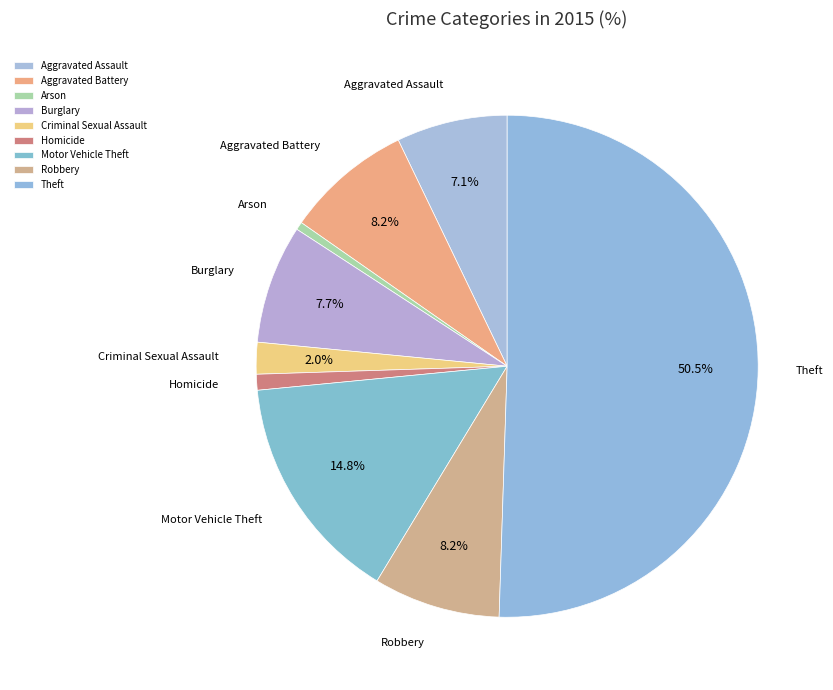

How many segments does this pie chart have?

9